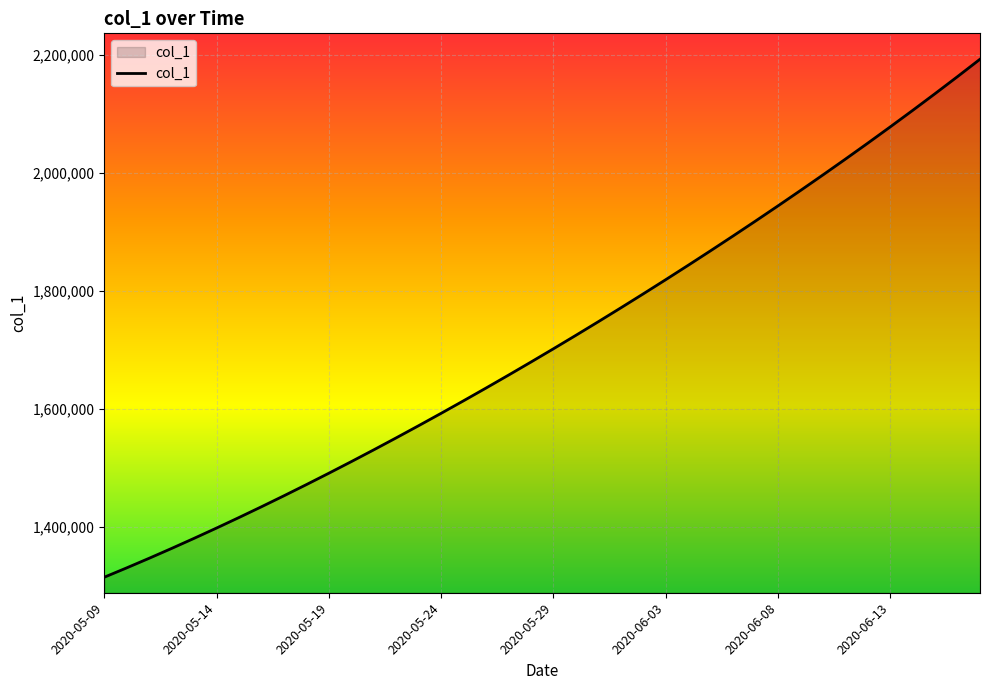

What is the minimum value shown in the chart?

1315099.0